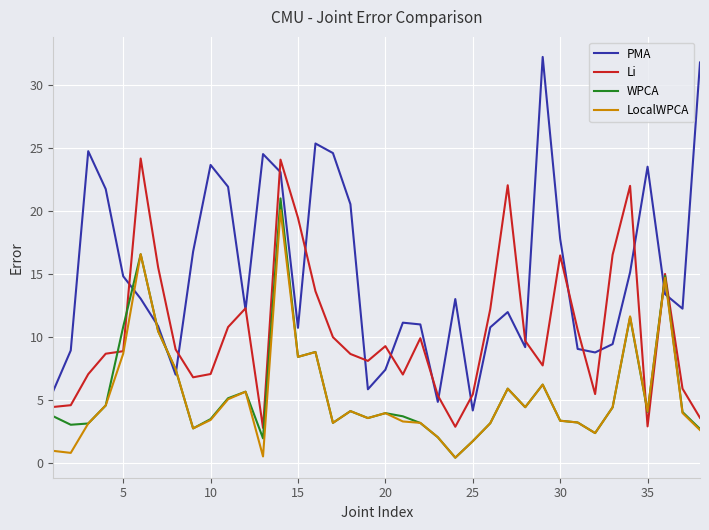

Does the chart display data point markers on the line(s)?

No